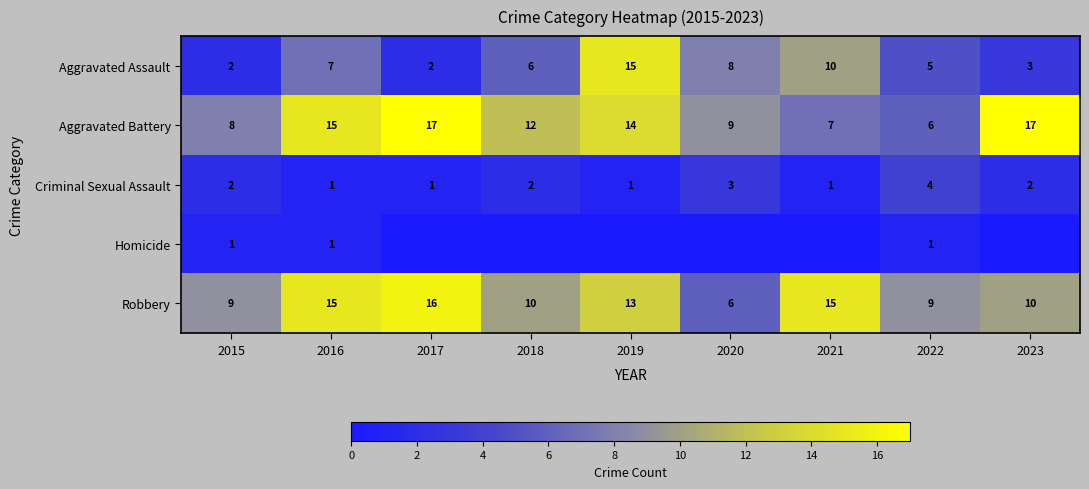

At 2022, list the series in order from smallest to largest.

Homicide, Criminal Sexual Assault, Aggravated Assault, Aggravated Battery, Robbery